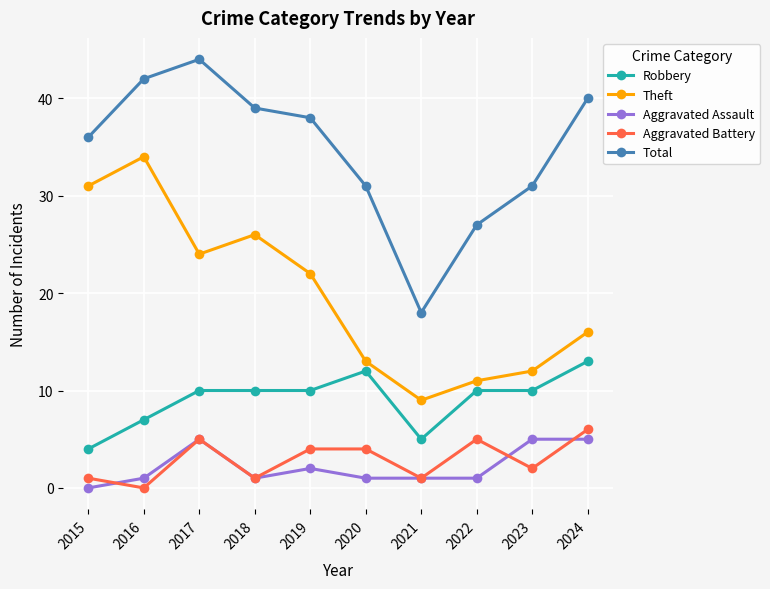

Count the Aggravated Battery values in the range 1 to 5.

8